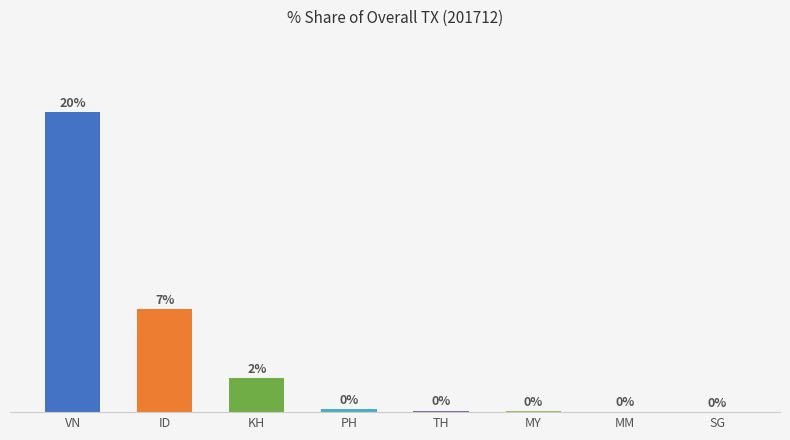

Where is the data nearest to the value 9?

ID